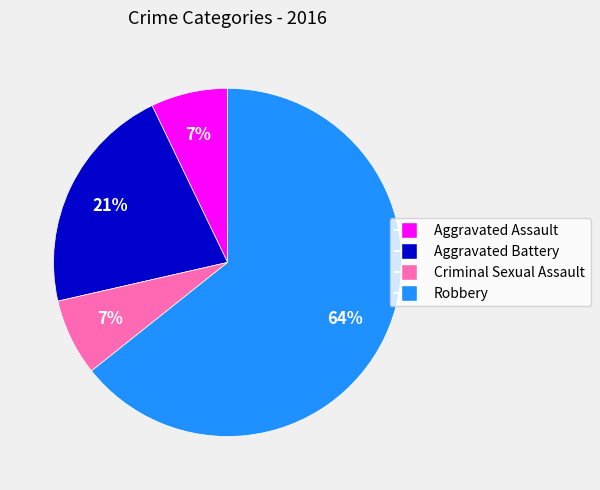

What is the majority slice?

Robbery